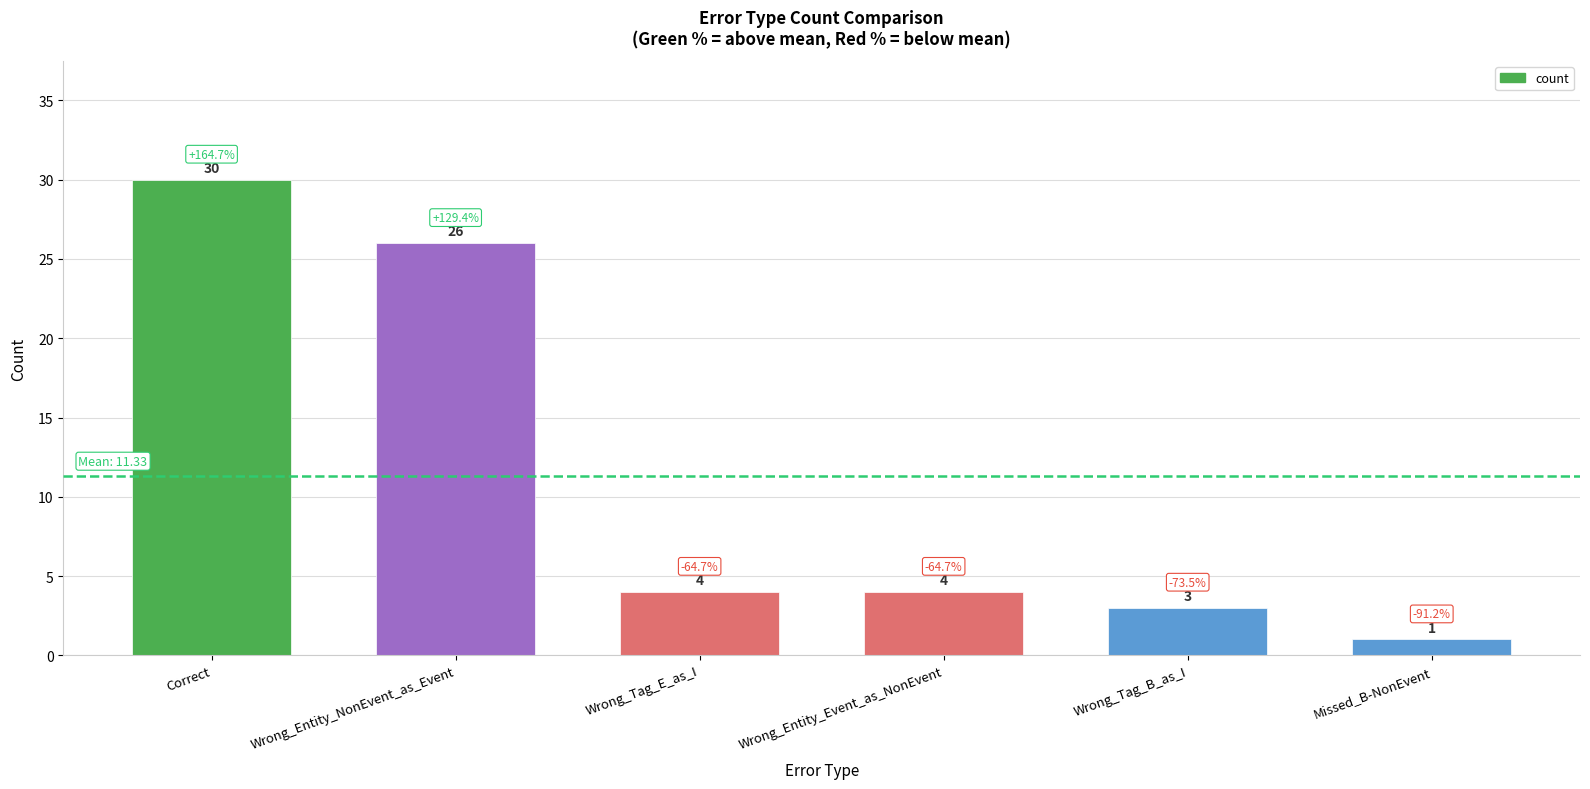

What is the difference between the maximum and minimum values?

29